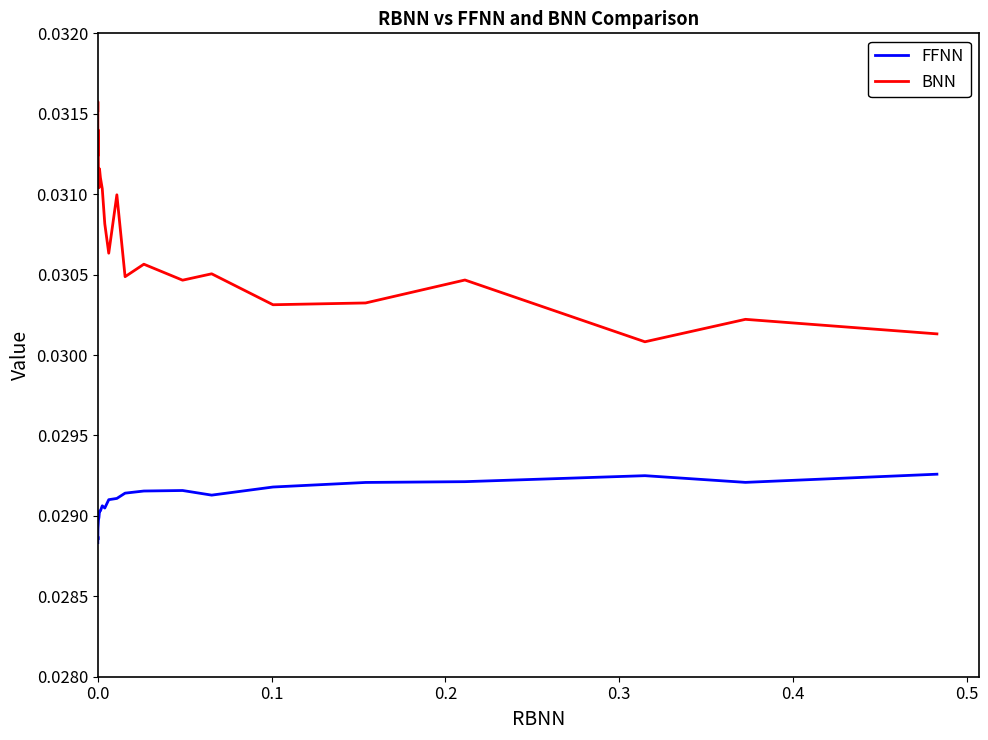

In BNN, how many points are lower than both neighbors (excluding endpoints)?

7